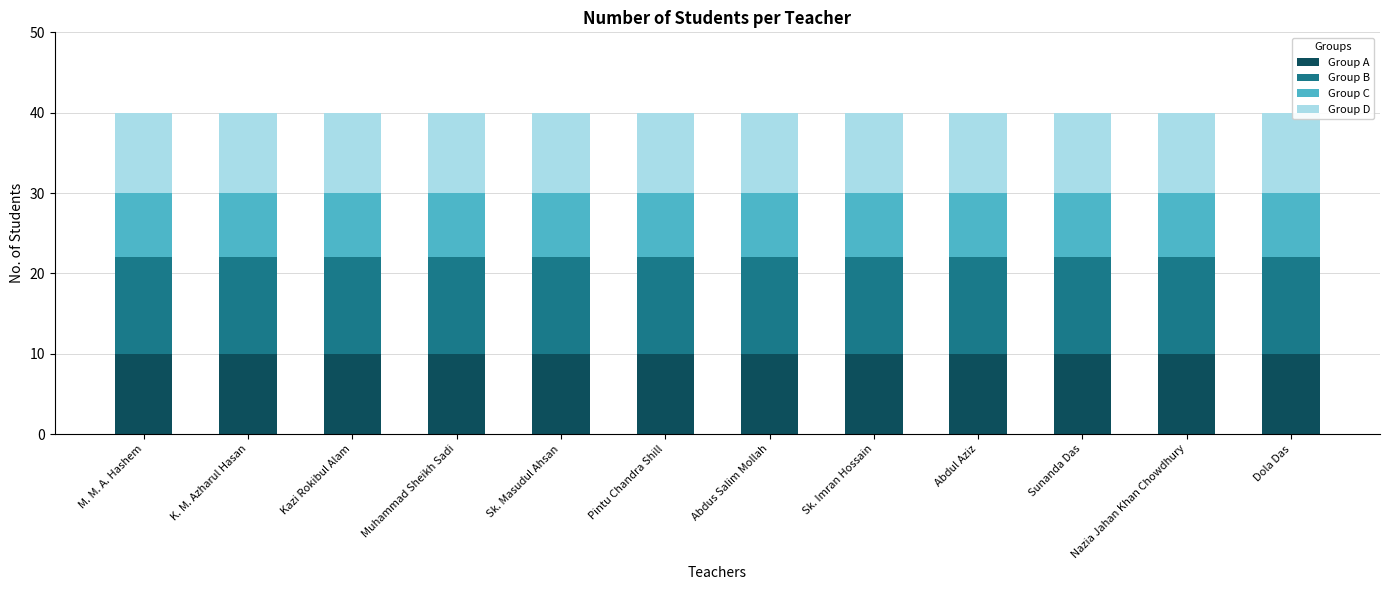

Does the chart contain any negative values?

No